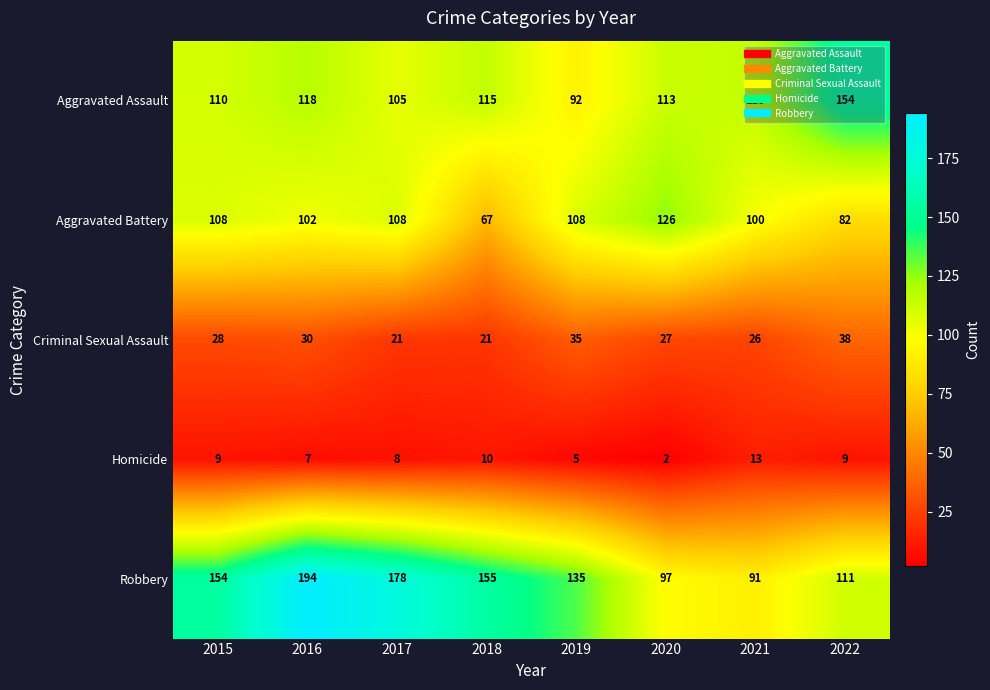

What is the sum of all Homicide values?

63